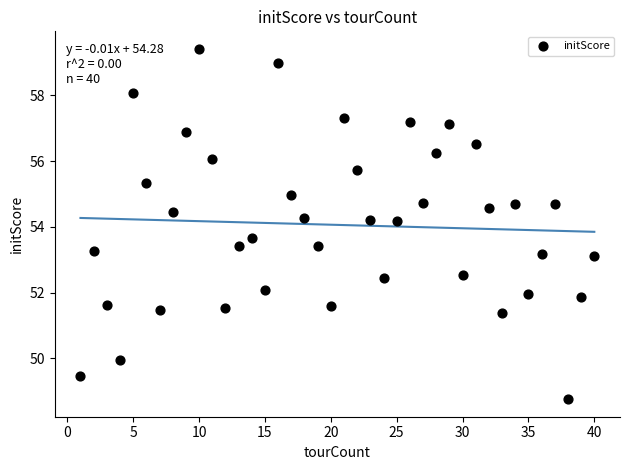

What is the range of Y values (max minus min)?

10.7